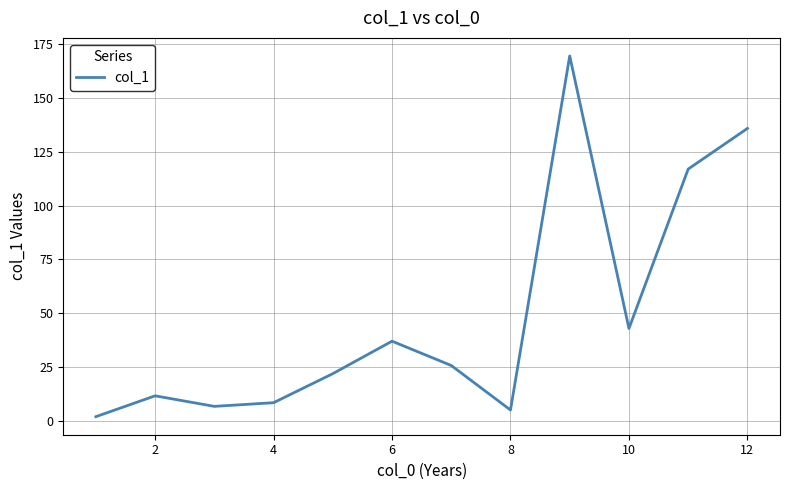

What is the maximum value shown in the chart?

169.6